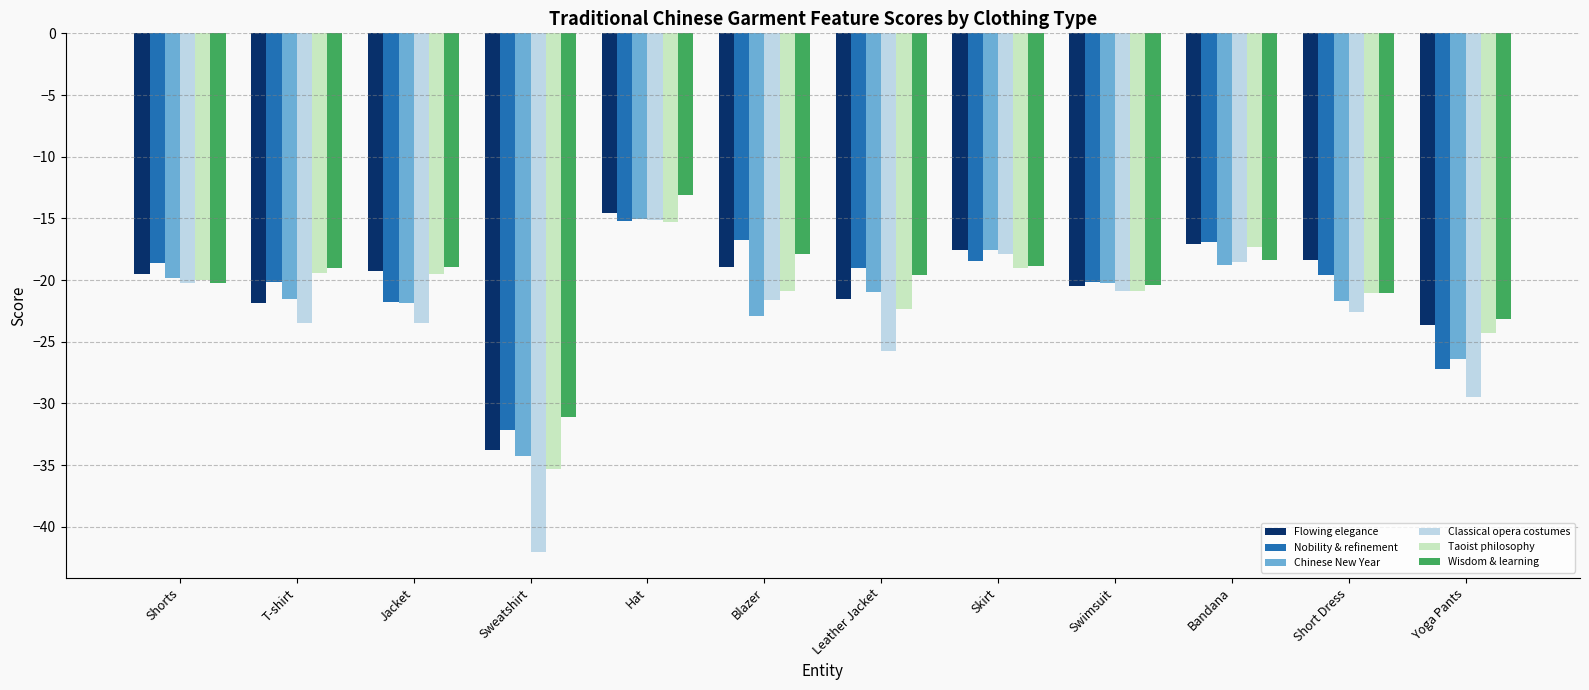

At which category does the chart reach its minimum across all series?

Sweatshirt